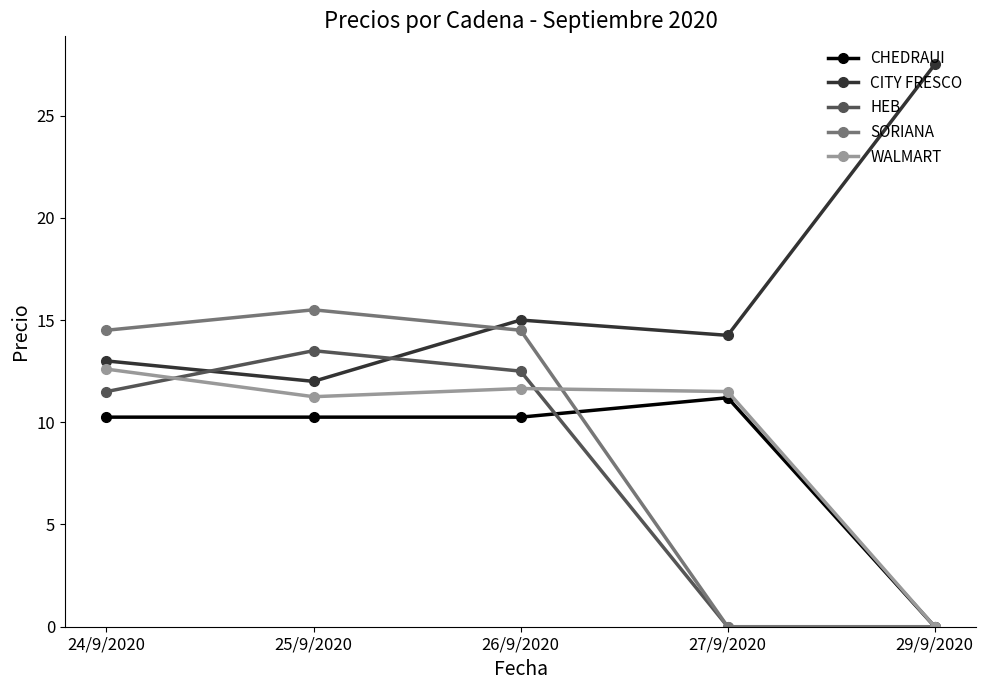

What is the spread (max minus min) of values at 29/9/2020?

27.5